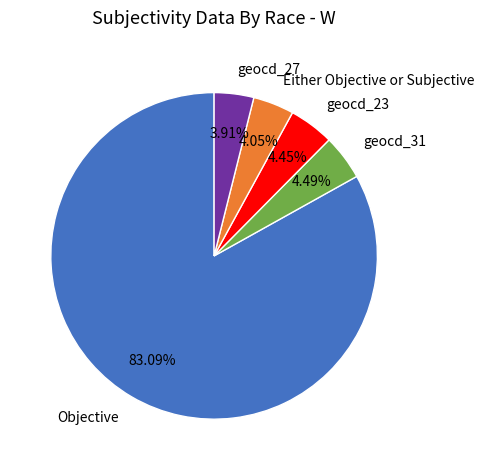

Between geocd_31 and Objective, which is larger?

Objective